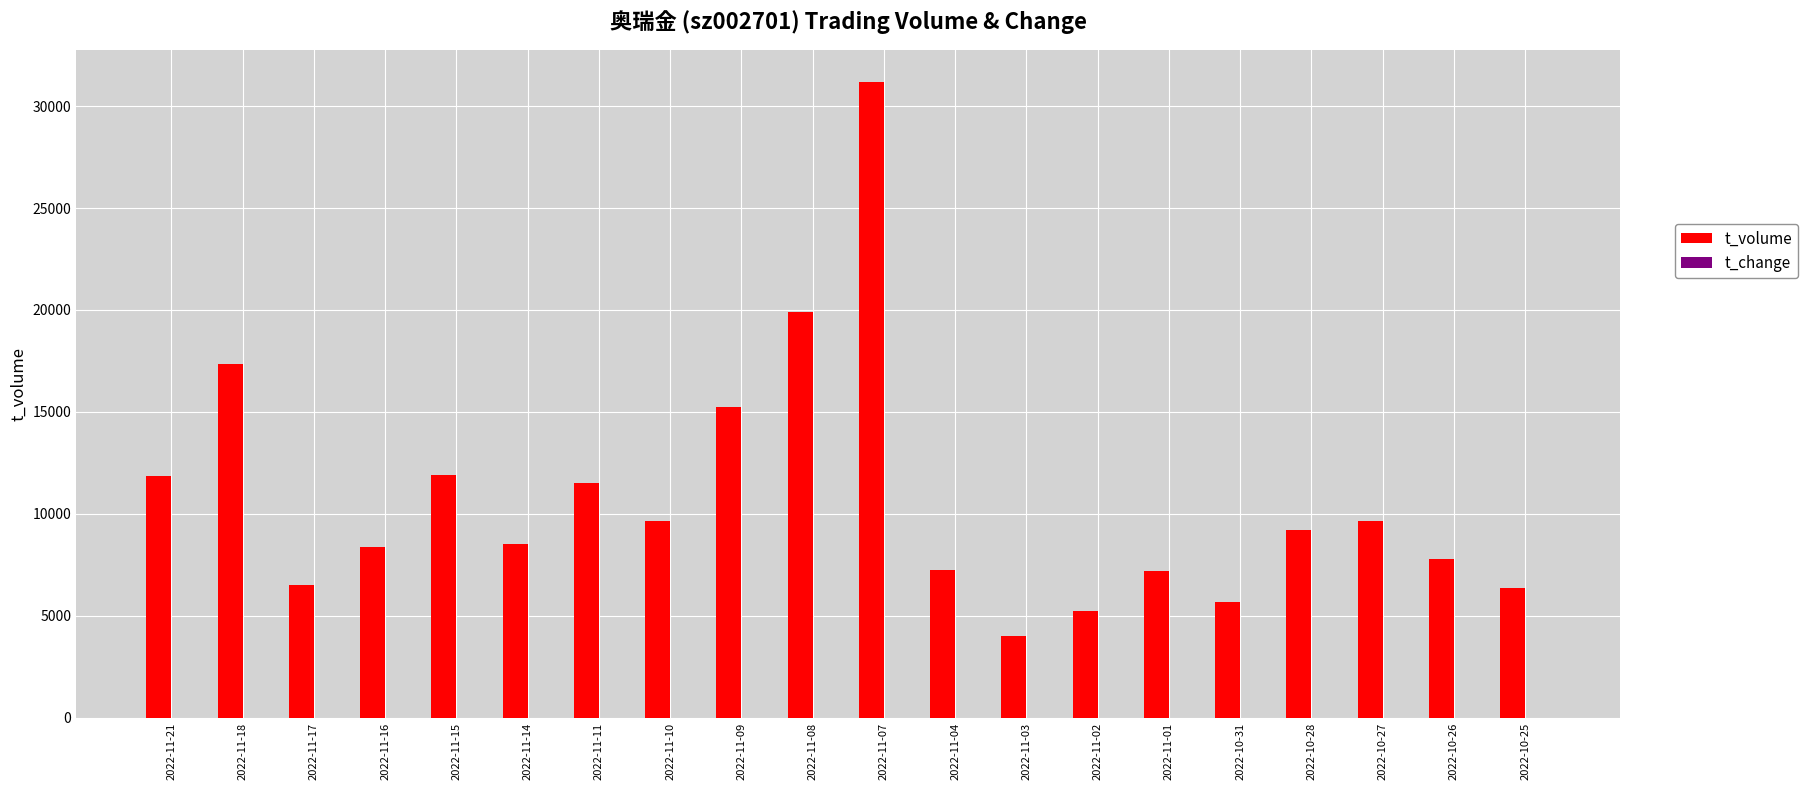

What is the sum of all t_volume values?

214525.0